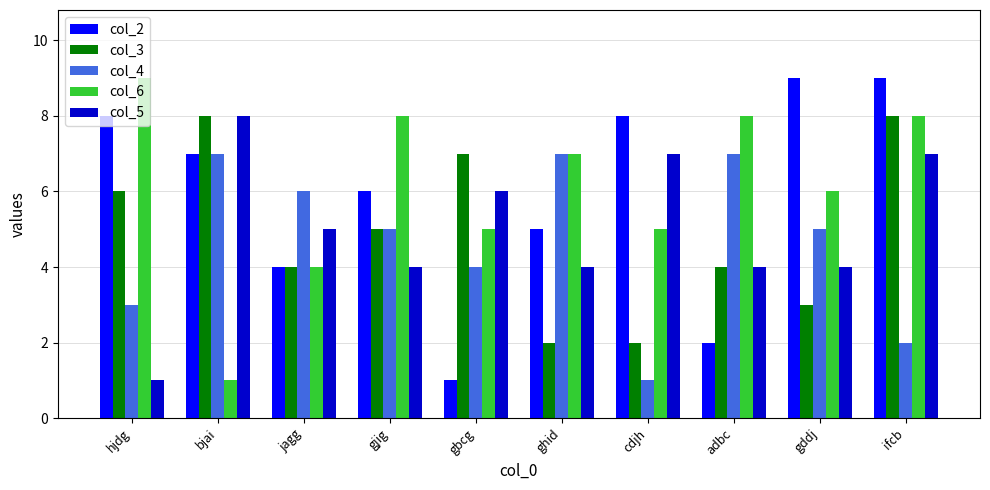

At which category is the sum across all series the highest?

ifcb